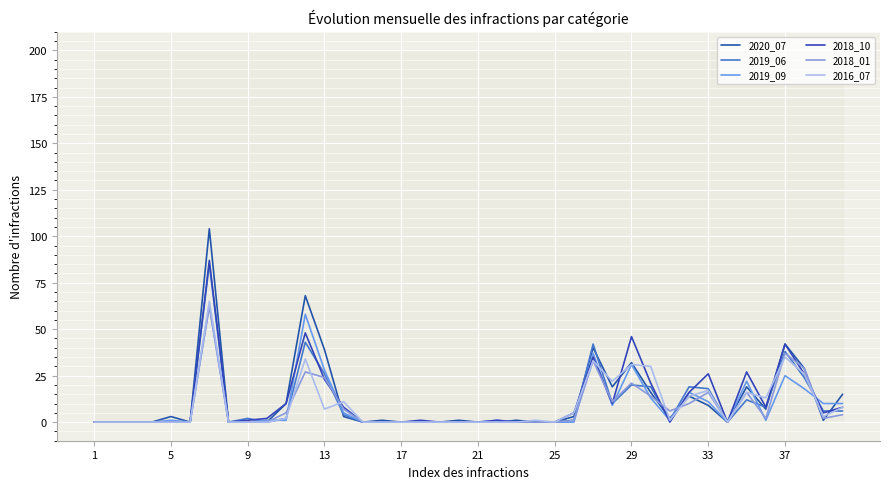

How many series are shown in this chart?

6